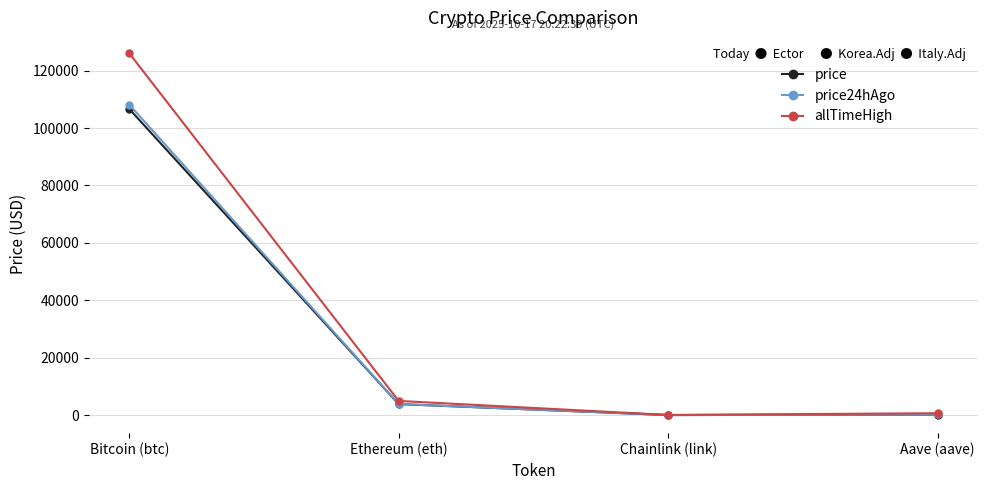

Which series has the largest total across all categories?

allTimeHigh